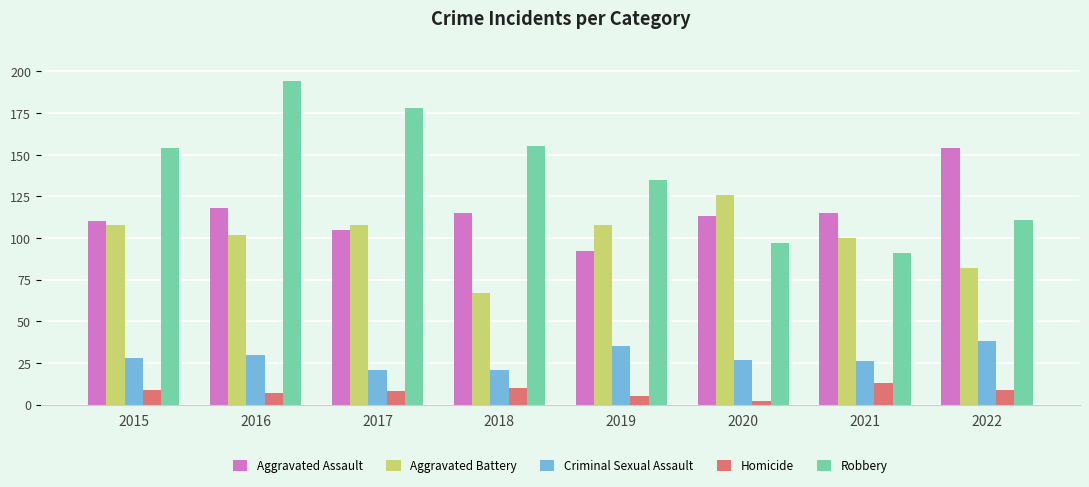

At which label does Aggravated Battery reach its minimum?

2018